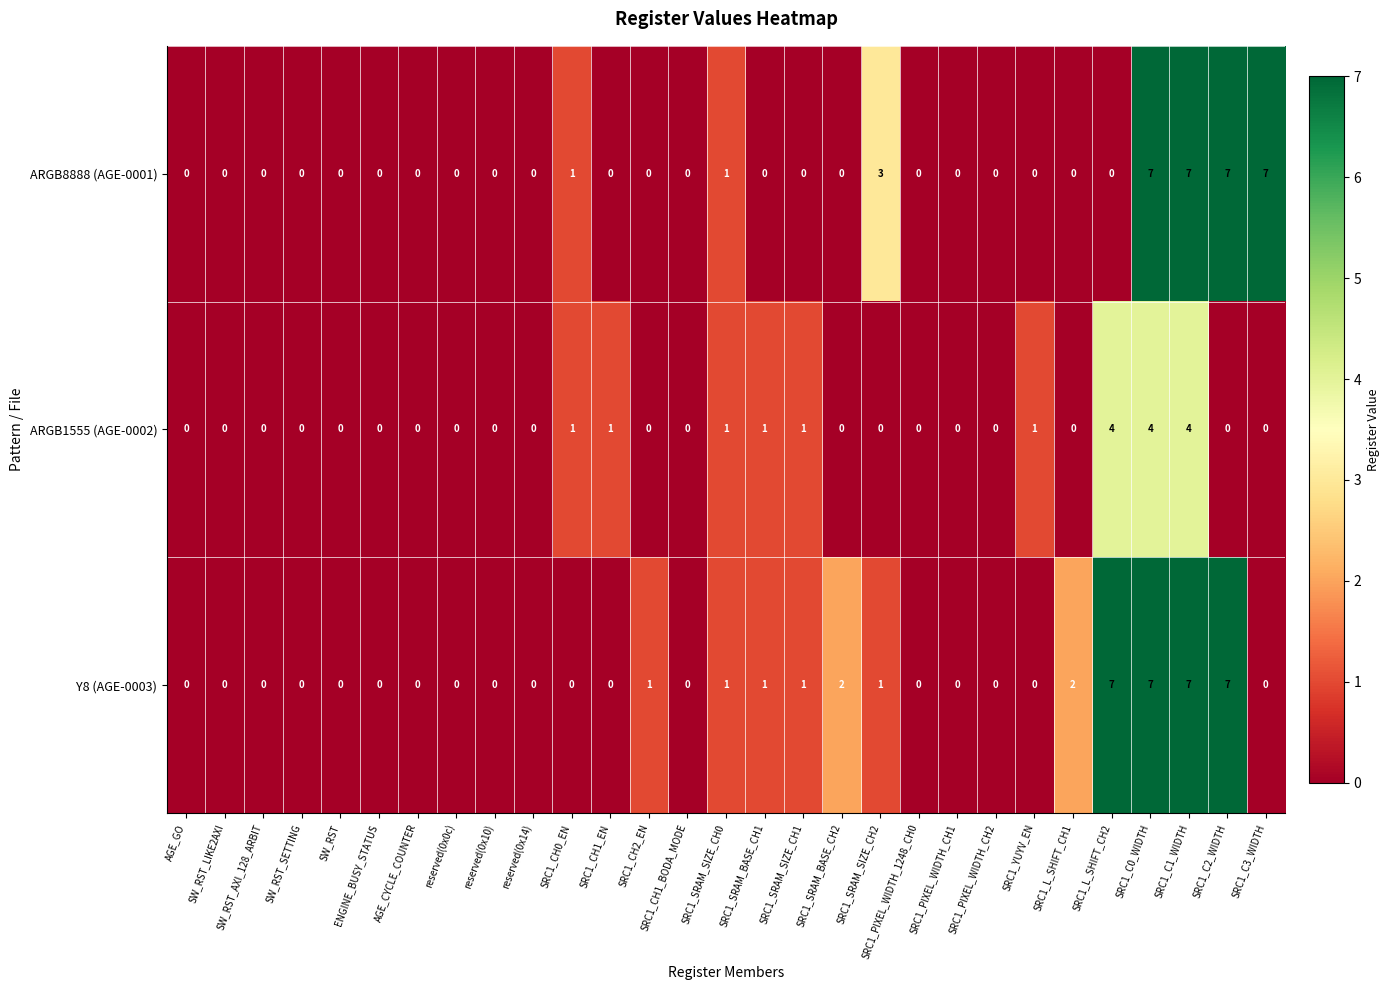

Count the number of data series in this chart.

3